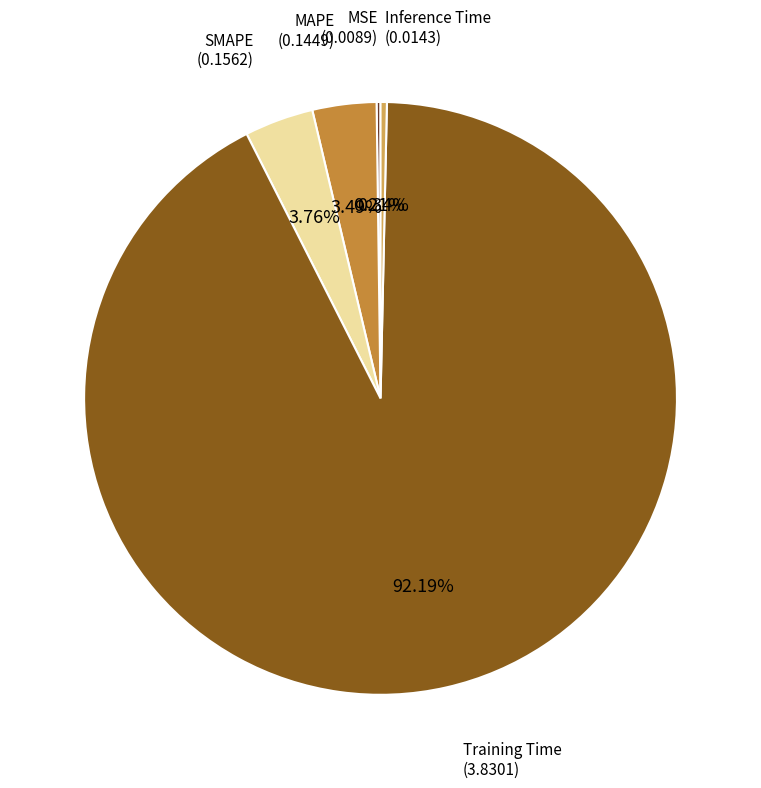

Is there a majority slice in this chart?

Yes